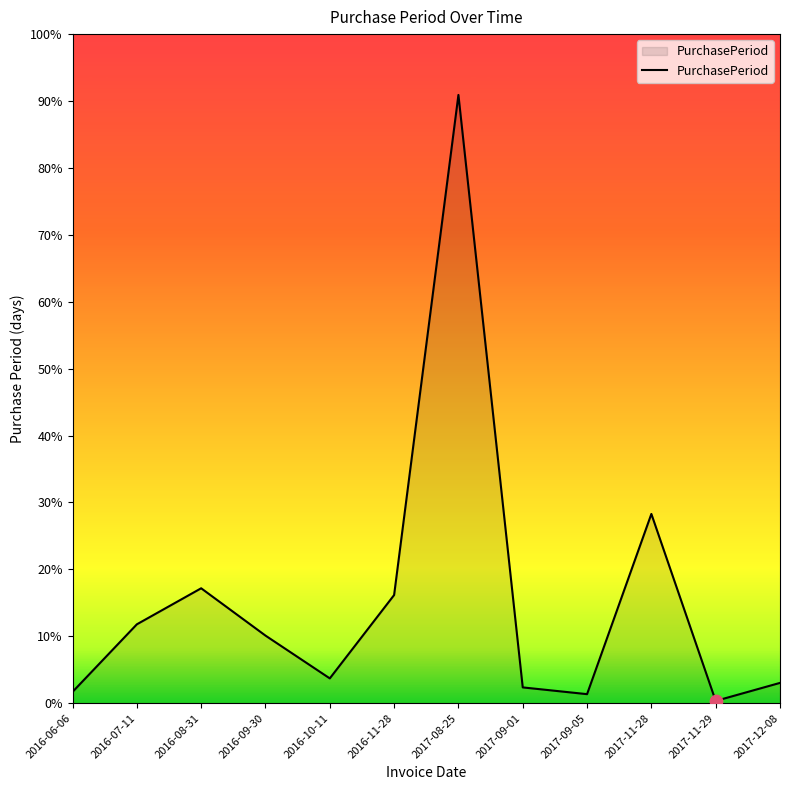

Which has a higher value, 2017-11-29 or 2016-10-11?

2016-10-11